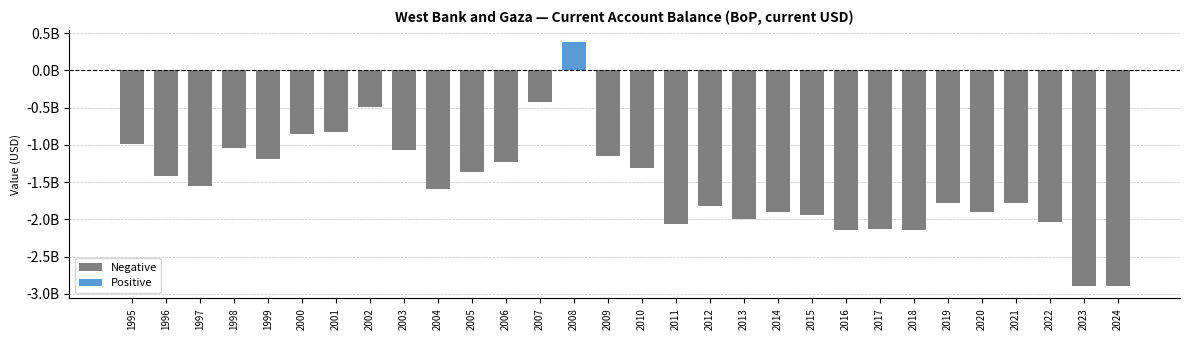

What is the sum of the values at 2013 and 1995?

-2980262724.3